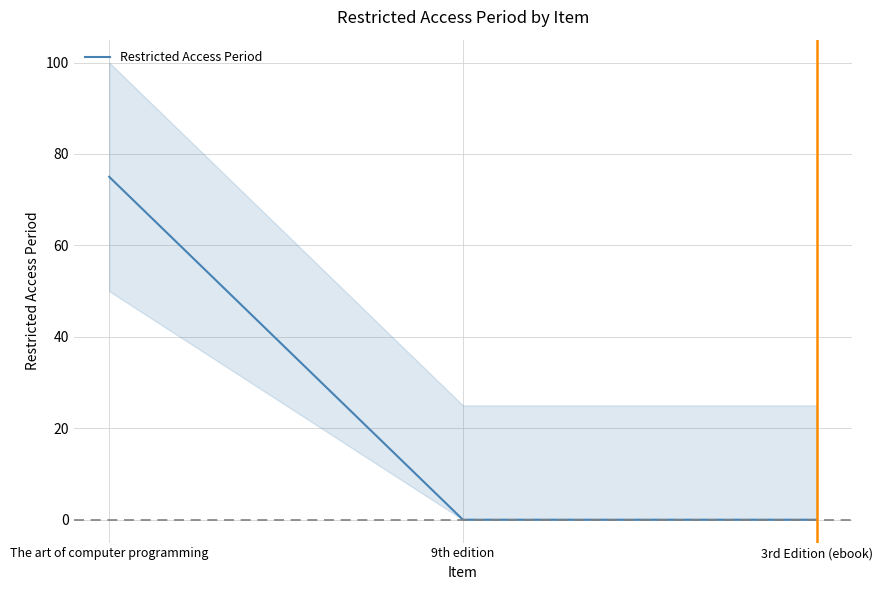

What position from the right is 9th edition?

2